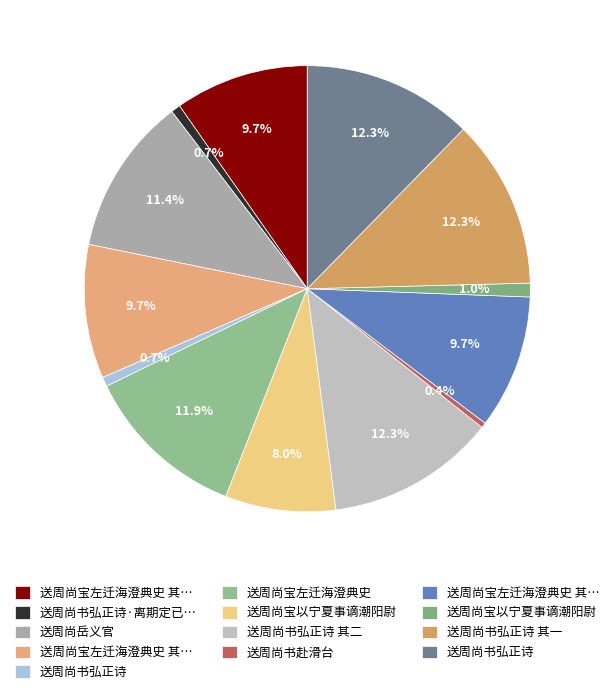

How many slices are in this pie chart?

13